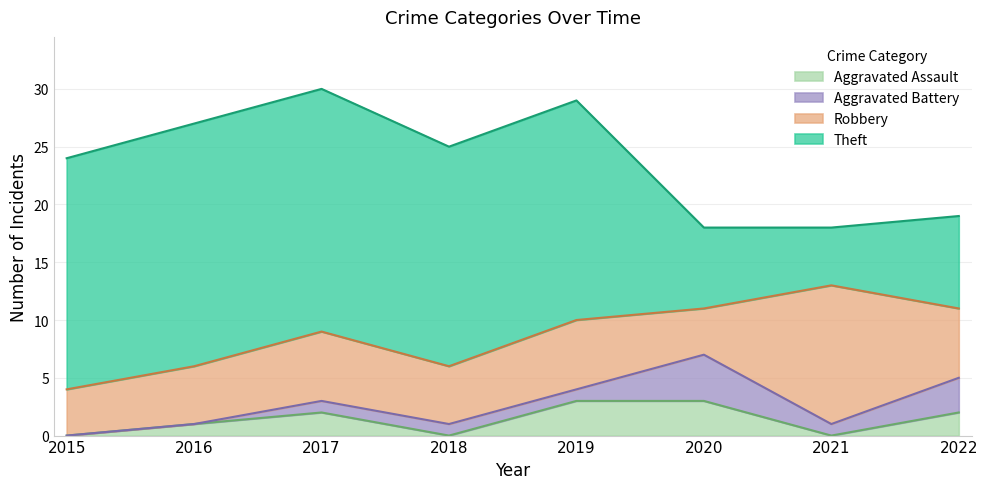

What are all the series names shown in the legend?

Aggravated Assault, Aggravated Battery, Robbery, Theft